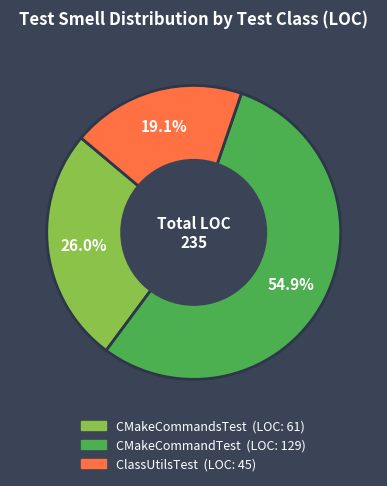

To the nearest percent, what is the average slice percentage?

33%